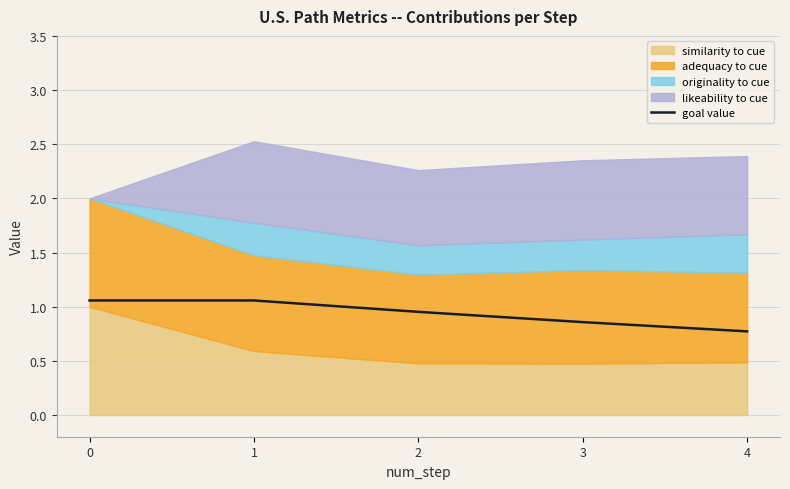

How many values are between 0 and 1?

3